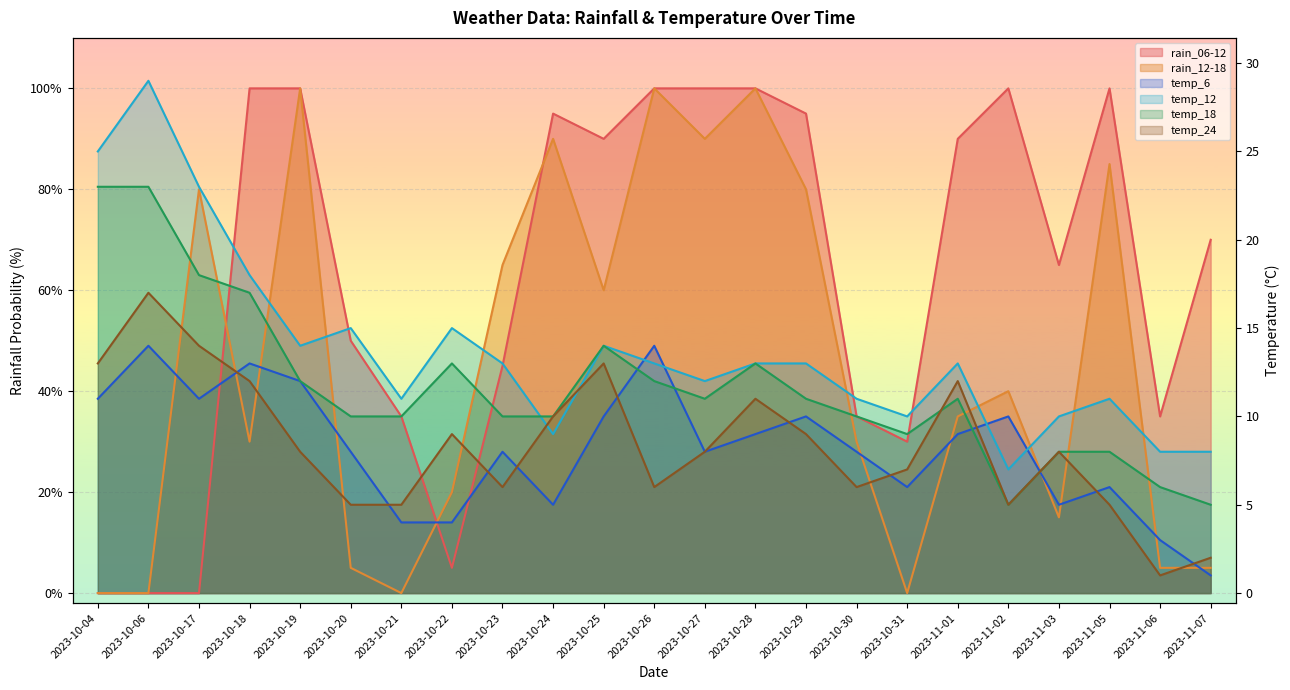

Which series has the largest total across all categories?

rain_06-12